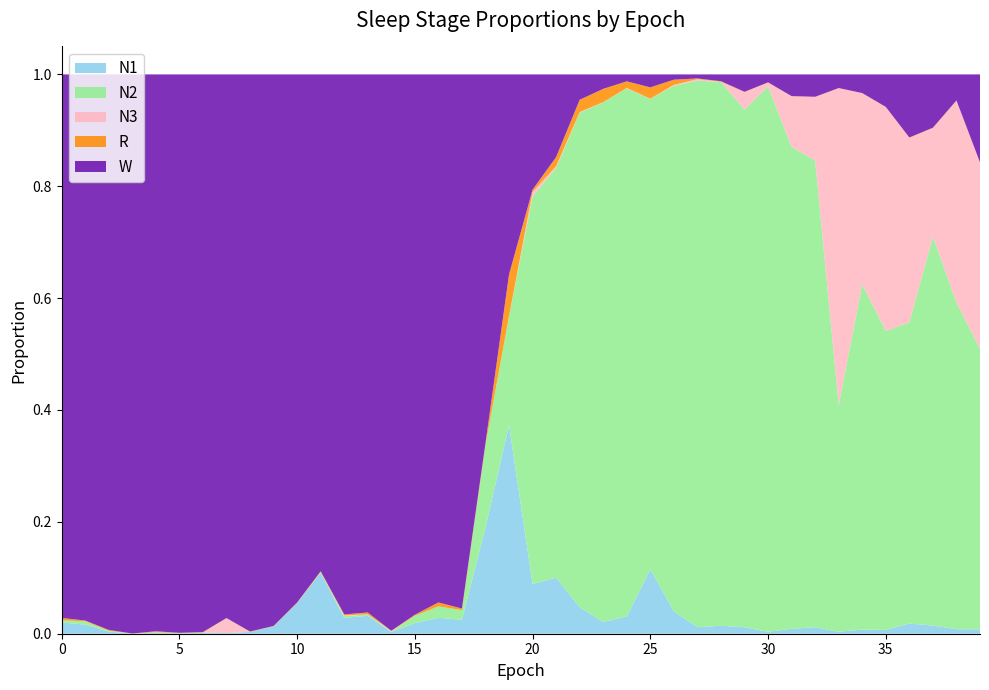

Reading left to right, extract all data points from this chart.

N1: 0=0.0	1=0.0	2=0.0	3=0.0	4=0.0	5=0.0	6=0.0	7=0.0	8=0.0	9=0.0	10=0.1	11=0.1	12=0.0	13=0.0	14=0.0	15=0.0	16=0.0	17=0.0	18=0.2	19=0.4	20=0.1	21=0.1	22=0.0	23=0.0	24=0.0	25=0.1	26=0.0	27=0.0	28=0.0	29=0.0	30=0.0	31=0.0	32=0.0	33=0.0	34=0.0	35=0.0	36=0.0	37=0.0	38=0.0	39=0.0
N2: 0=0.0	1=0.0	2=0.0	3=0.0	4=0.0	5=0.0	6=0.0	7=0.0	8=0.0	9=0.0	10=0.0	11=0.0	12=0.0	13=0.0	14=0.0	15=0.0	16=0.0	17=0.0	18=0.1	19=0.2	20=0.7	21=0.7	22=0.9	23=0.9	24=0.9	25=0.8	26=0.9	27=1.0	28=1.0	29=0.9	30=1.0	31=0.9	32=0.8	33=0.4	34=0.6	35=0.5	36=0.5	37=0.7	38=0.6	39=0.5
N3: 0=0.0	1=0.0	2=0.0	3=0.0	4=0.0	5=0.0	6=0.0	7=0.0	8=0.0	9=0.0	10=0.0	11=0.0	12=0.0	13=0.0	14=0.0	15=0.0	16=0.0	17=0.0	18=0.0	19=0.0	20=0.0	21=0.0	22=0.0	23=0.0	24=0.0	25=0.0	26=0.0	27=0.0	28=0.0	29=0.0	30=0.0	31=0.1	32=0.1	33=0.6	34=0.3	35=0.4	36=0.3	37=0.2	38=0.4	39=0.3
R: 0=0.0	1=0.0	2=0.0	3=0.0	4=0.0	5=0.0	6=0.0	7=0.0	8=0.0	9=0.0	10=0.0	11=0.0	12=0.0	13=0.0	14=0.0	15=0.0	16=0.0	17=0.0	18=0.0	19=0.1	20=0.0	21=0.0	22=0.0	23=0.0	24=0.0	25=0.0	26=0.0	27=0.0	28=0.0	29=0.0	30=0.0	31=0.0	32=0.0	33=0.0	34=0.0	35=0.0	36=0.0	37=0.0	38=0.0	39=0.0
W: 0=1.0	1=1.0	2=1.0	3=1.0	4=1.0	5=1.0	6=1.0	7=1.0	8=1.0	9=1.0	10=0.9	11=0.9	12=1.0	13=1.0	14=1.0	15=1.0	16=0.9	17=1.0	18=0.7	19=0.4	20=0.2	21=0.1	22=0.0	23=0.0	24=0.0	25=0.0	26=0.0	27=0.0	28=0.0	29=0.0	30=0.0	31=0.0	32=0.0	33=0.0	34=0.0	35=0.1	36=0.1	37=0.1	38=0.0	39=0.2